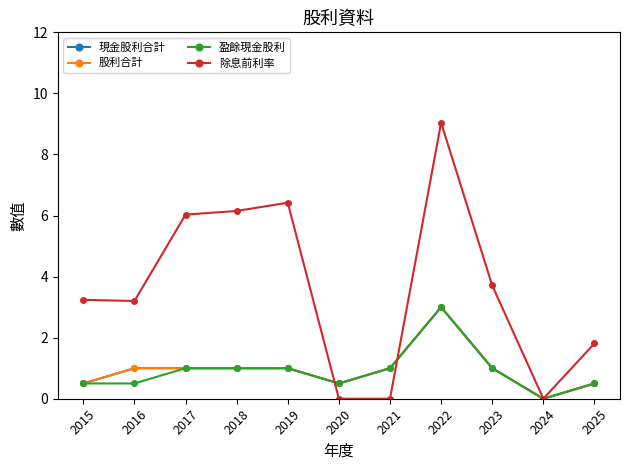

What value does the 盈餘現金股利 series have at 2023?

1.0